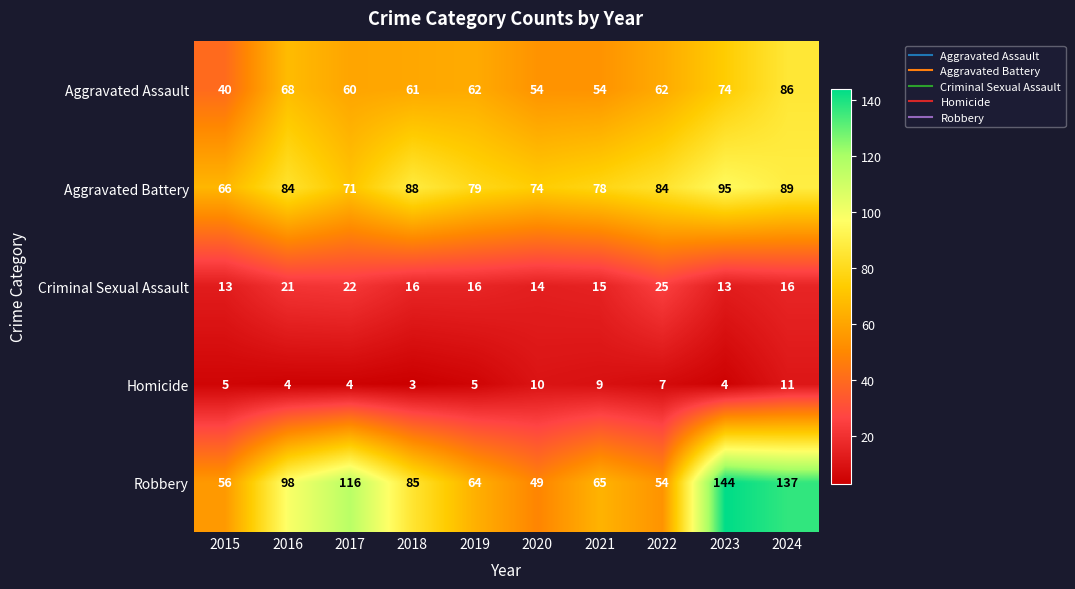

At which label does Robbery reach its minimum?

2020